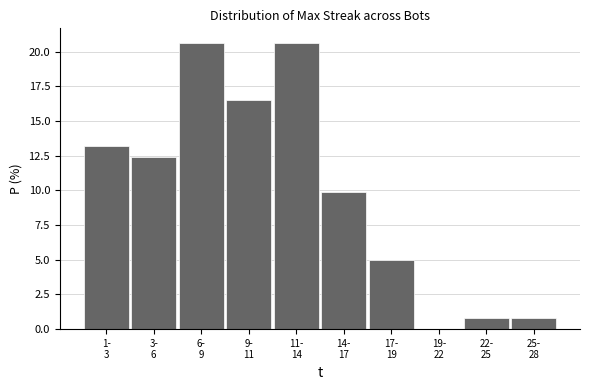

What is the greatest value displayed?

20.7